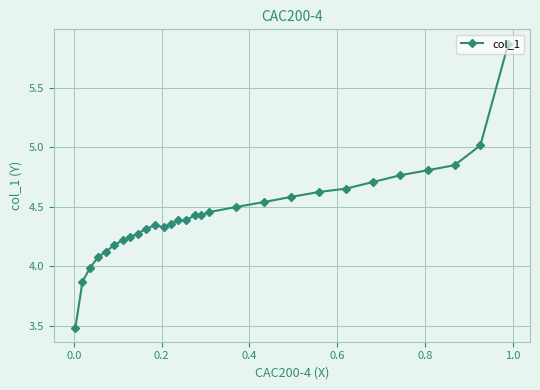

How many lines are shown in the chart?

1